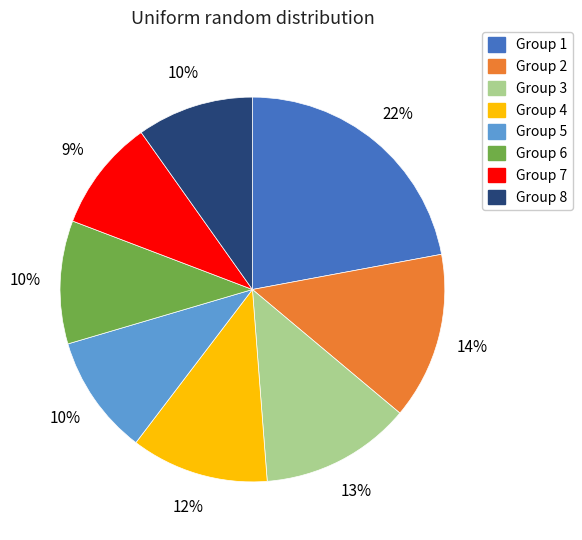

To the nearest percent, what is the average slice percentage?

12%